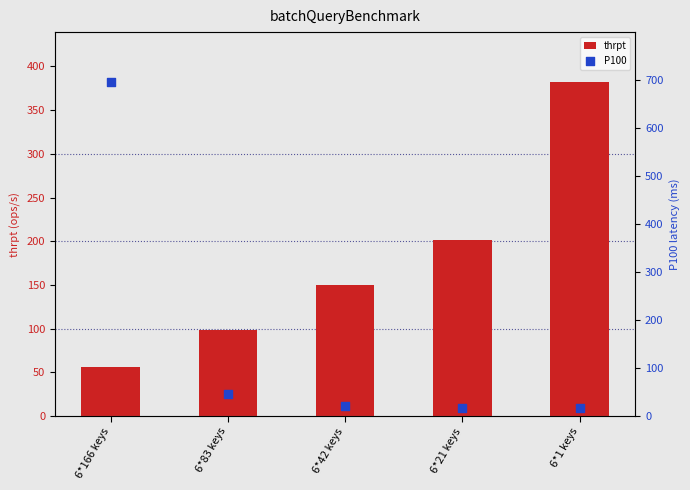

What are all the series names shown in the legend?

thrpt, P100